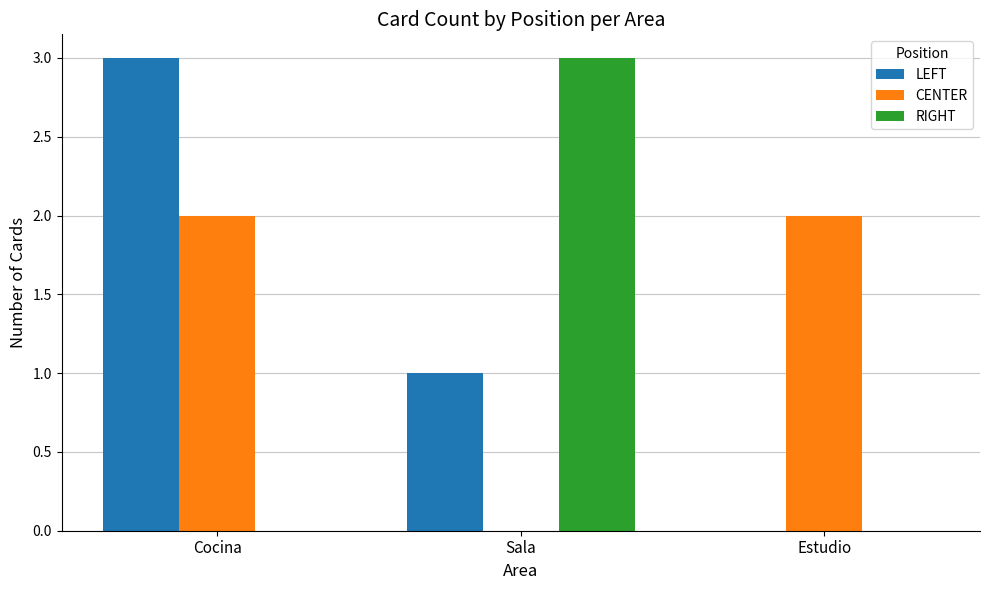

Is the value of LEFT at Estudio greater than the value of CENTER at Cocina?

No